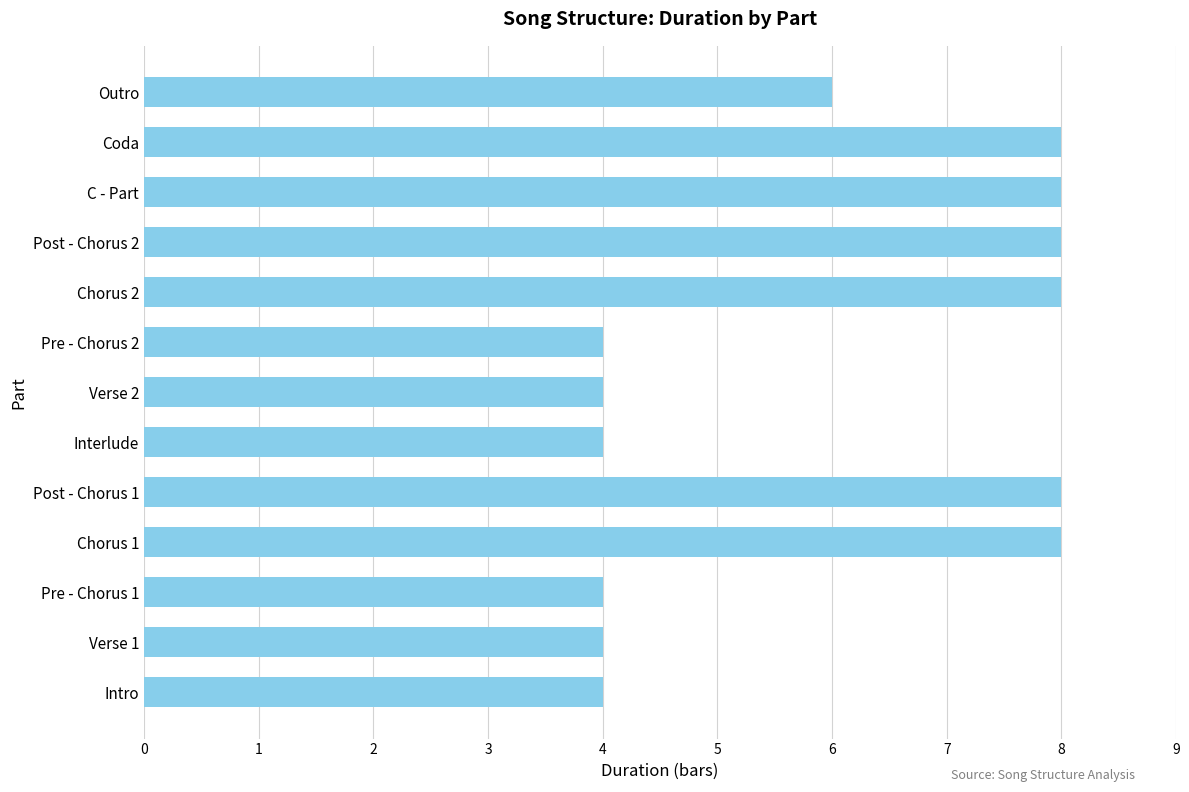

What is the difference between the second highest and second lowest values?

4